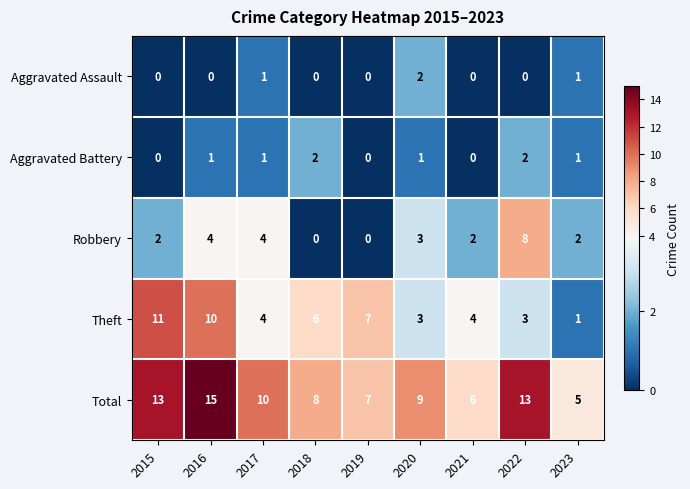

What is the difference between the highest and lowest values at 2016?

15